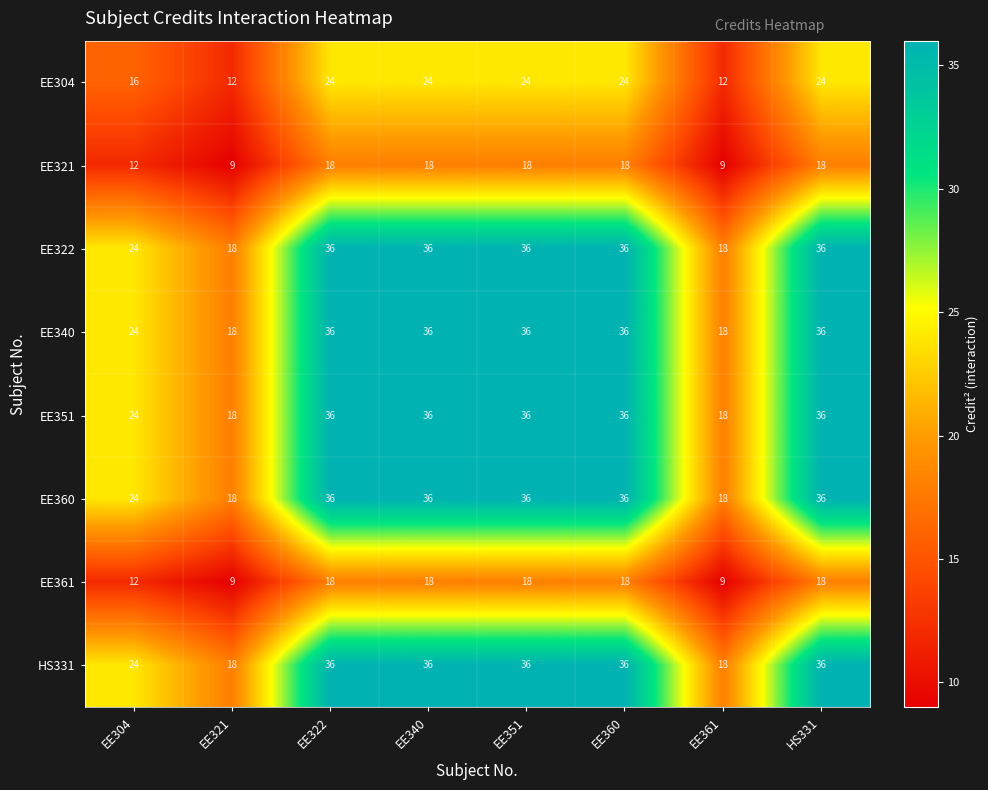

What is the average value of the EE321 series?

15